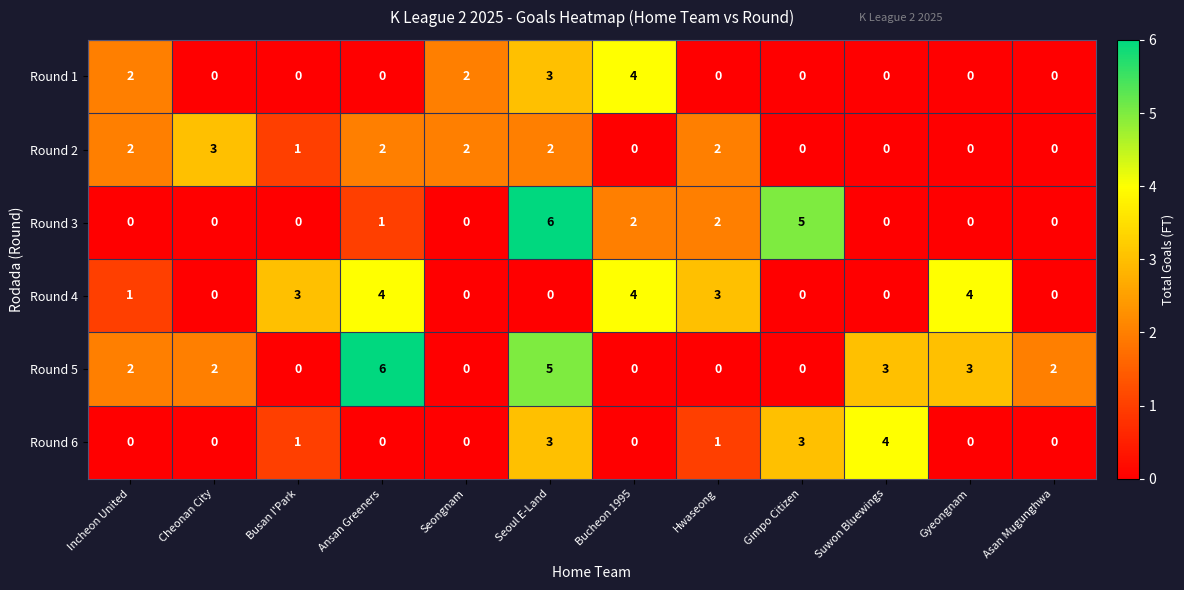

Which category has the highest value in the Round 1 series?

Bucheon 1995